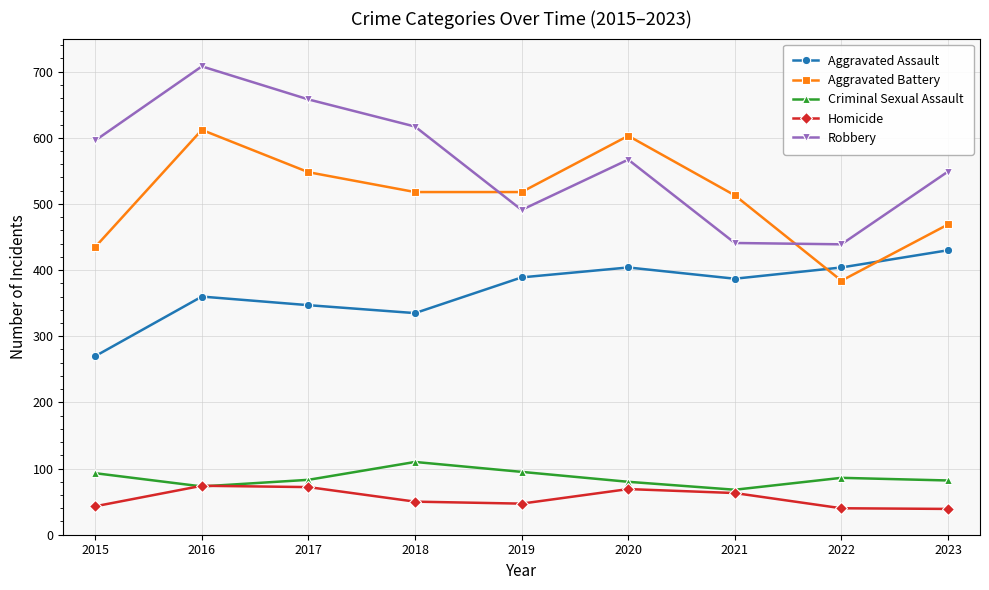

What value does the Robbery series have at 2017?

658